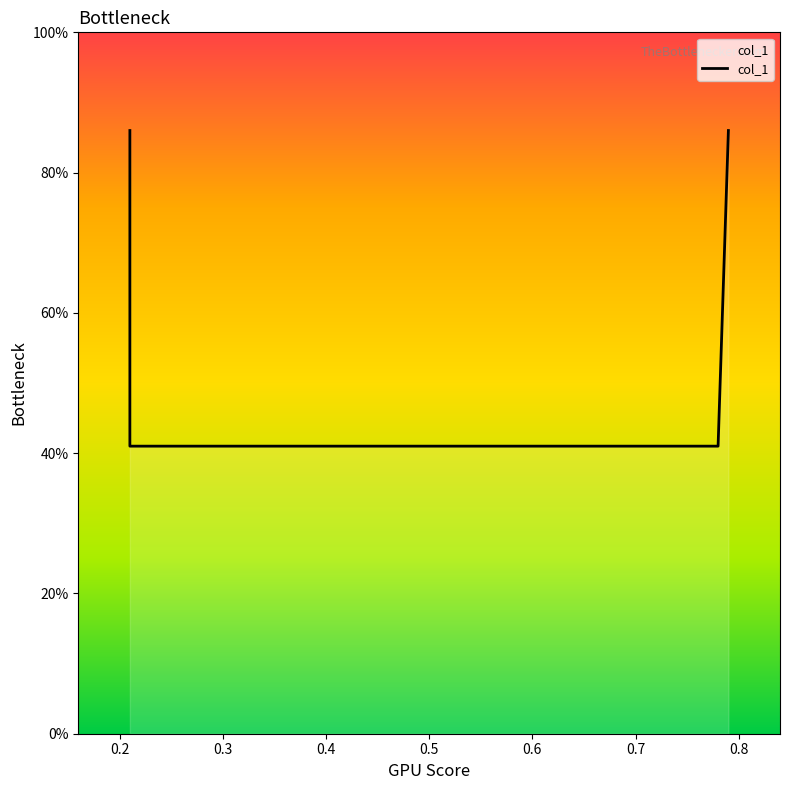

What is the maximum value shown in the chart?

0.9